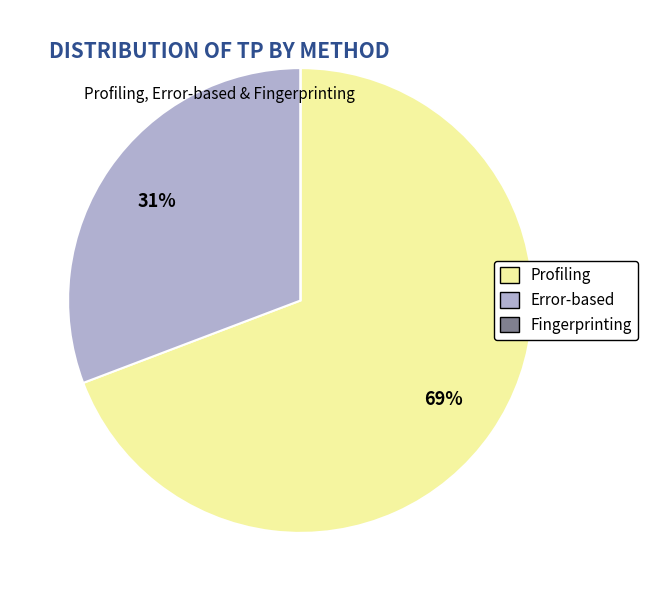

To the nearest percent, what is the average slice percentage?

33%